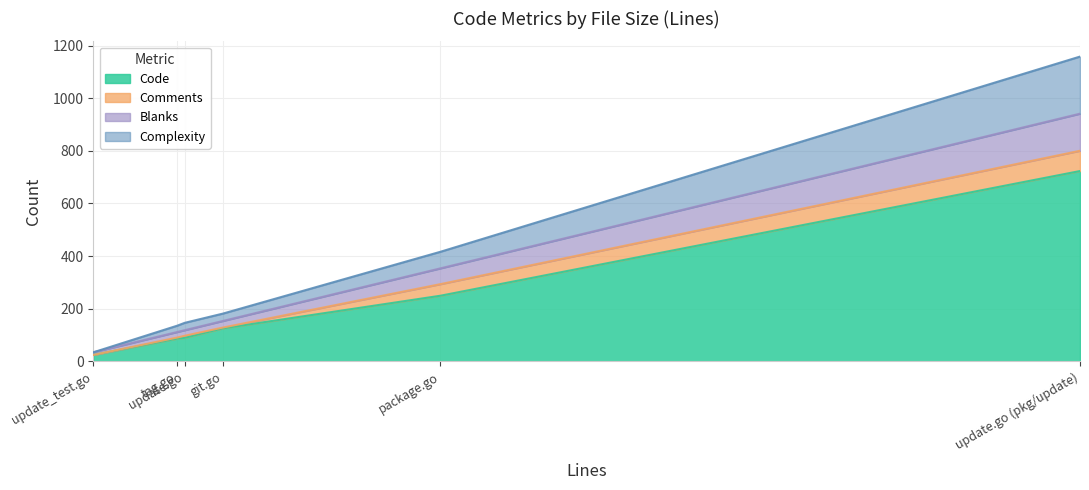

What value does the Code series have at package.go, to the nearest 100?

200